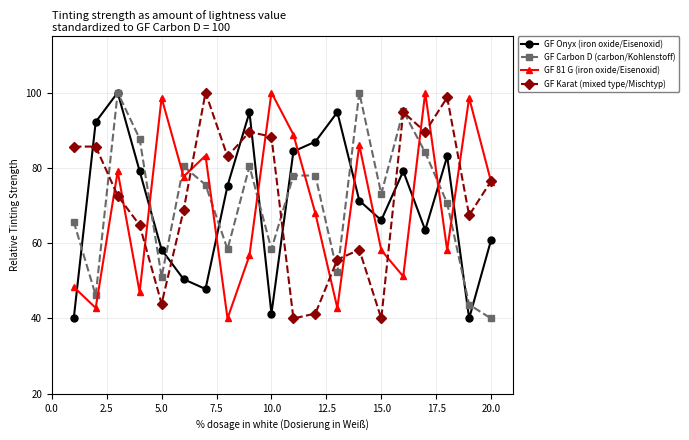

What is the smallest value displayed?

40.0